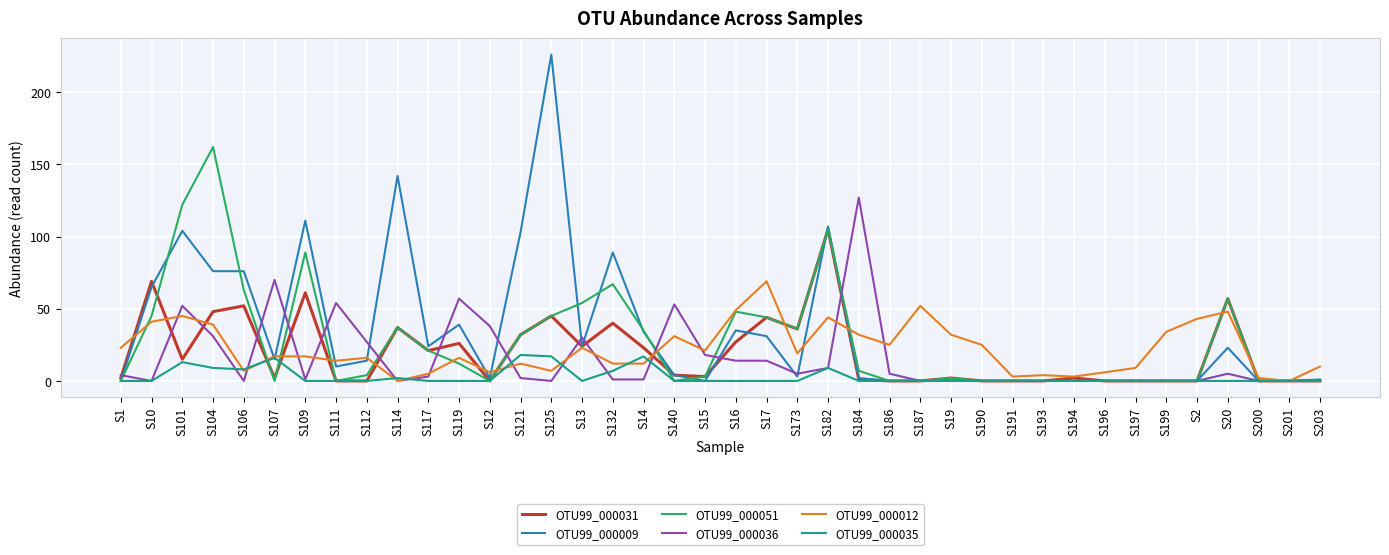

At which category is the sum across all series the highest?

S182